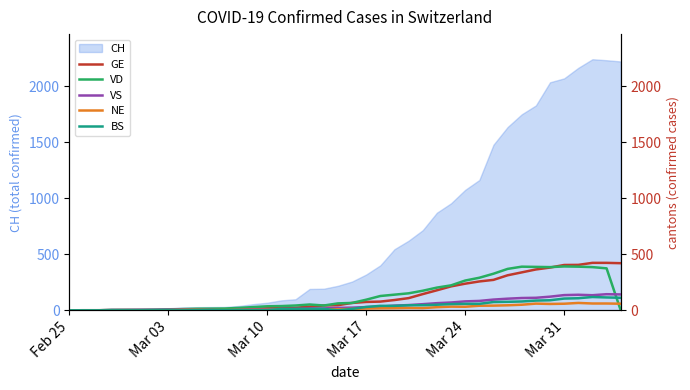

True or false: NE has more than 2 interior local peaks.

True